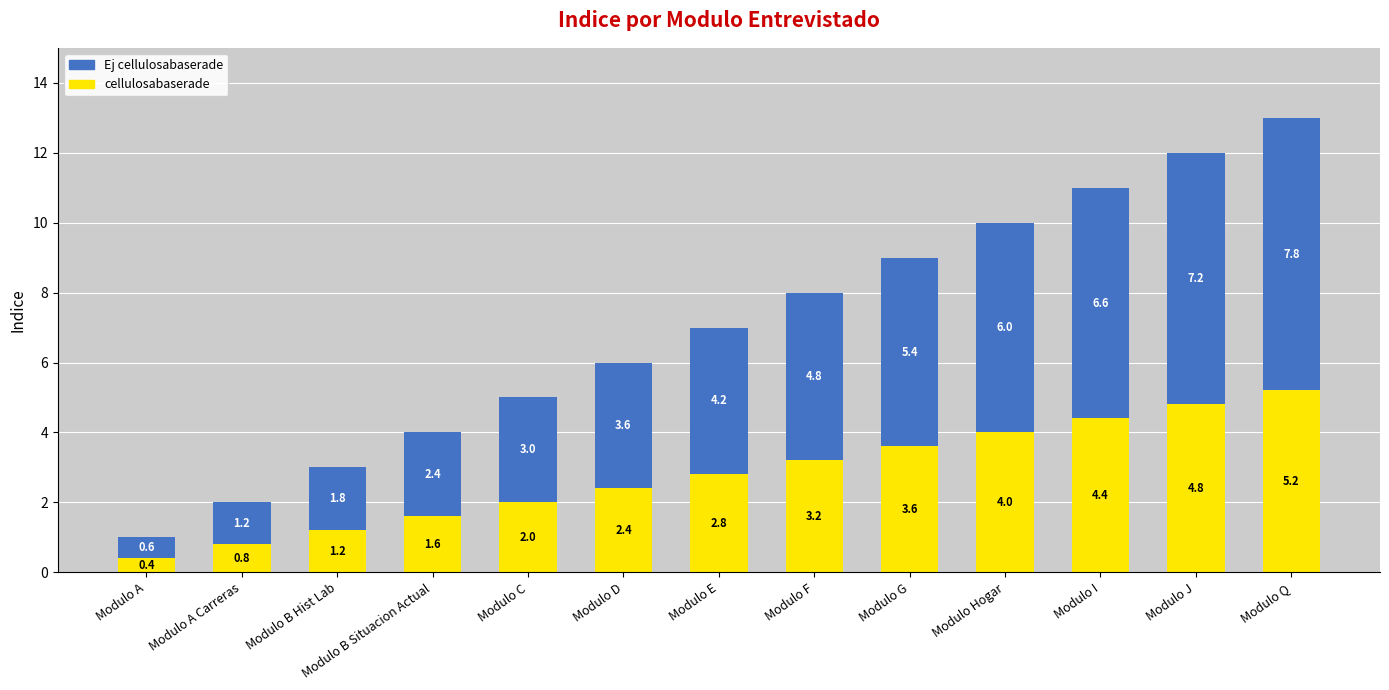

At which category is the sum across all series the highest?

Modulo Q